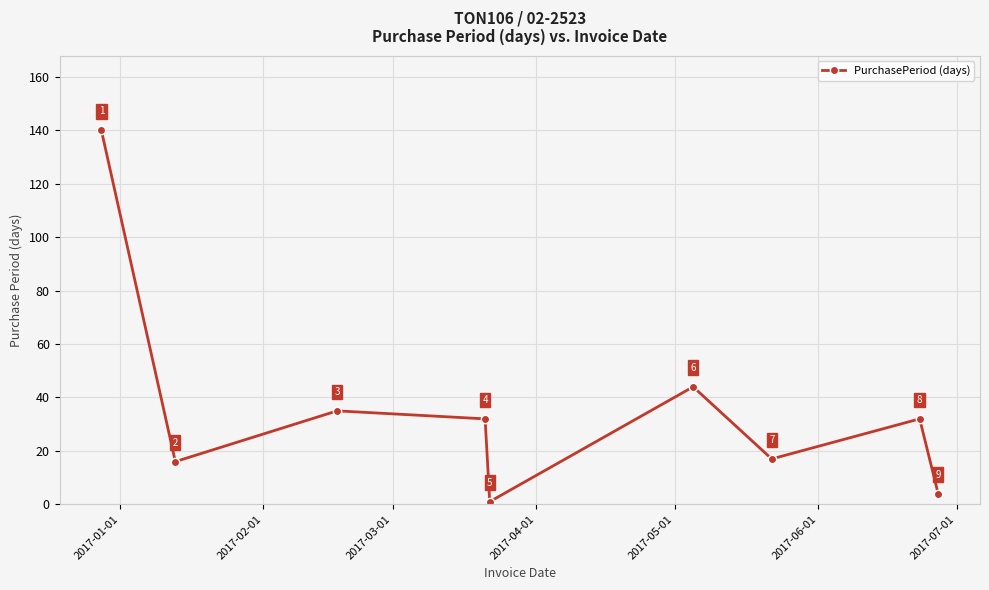

What is the average value?

36